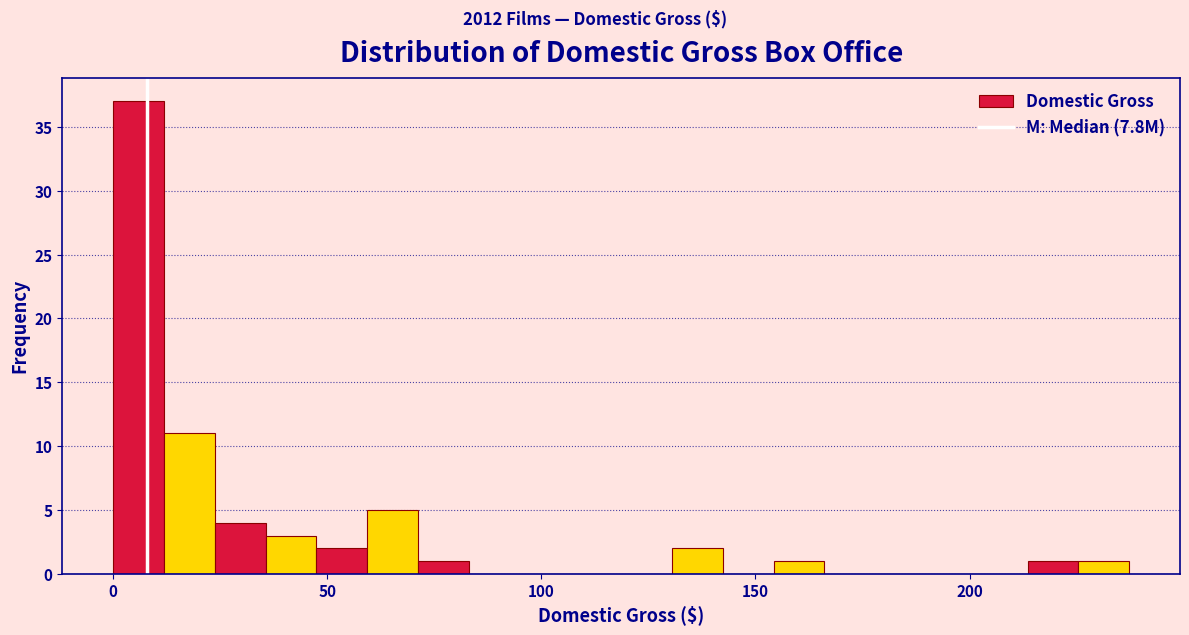

Read against the x-axis, roughly where is the centre of the tallest bar?

5